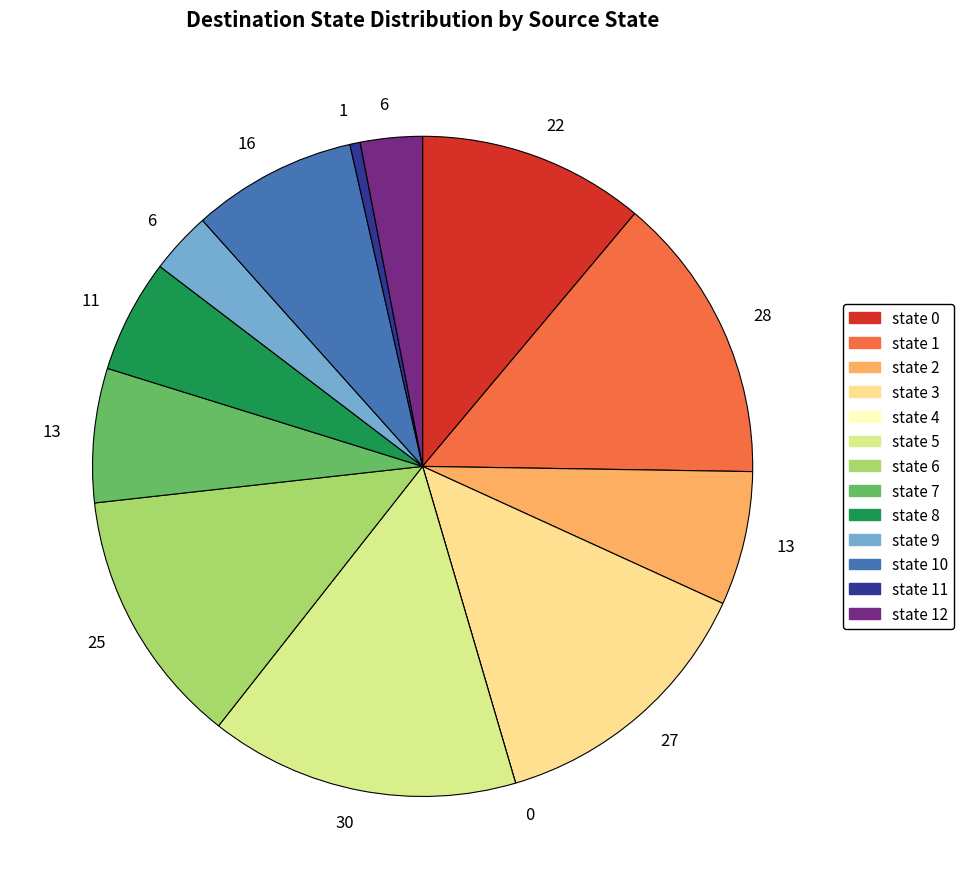

Is there any slice that represents more than half of the pie?

No